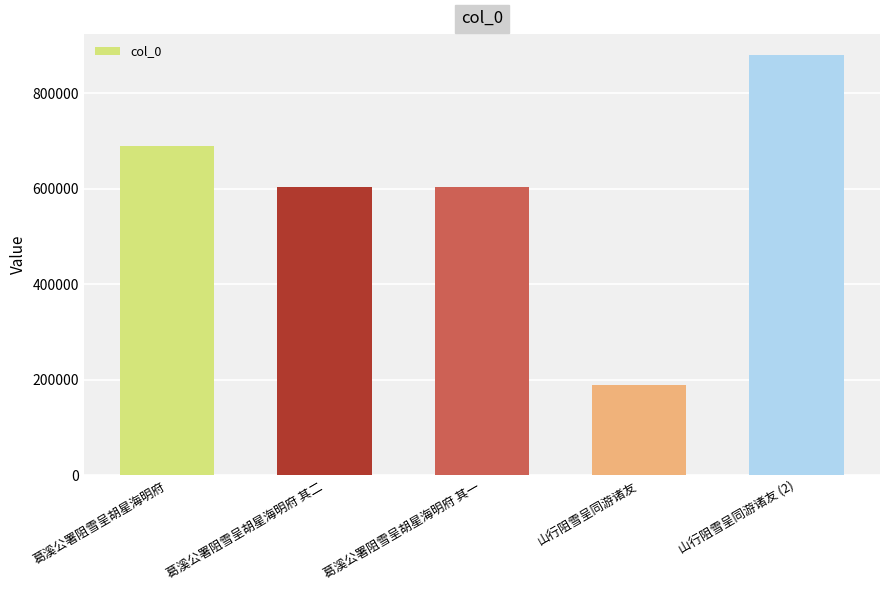

How many values are below 604444?

2